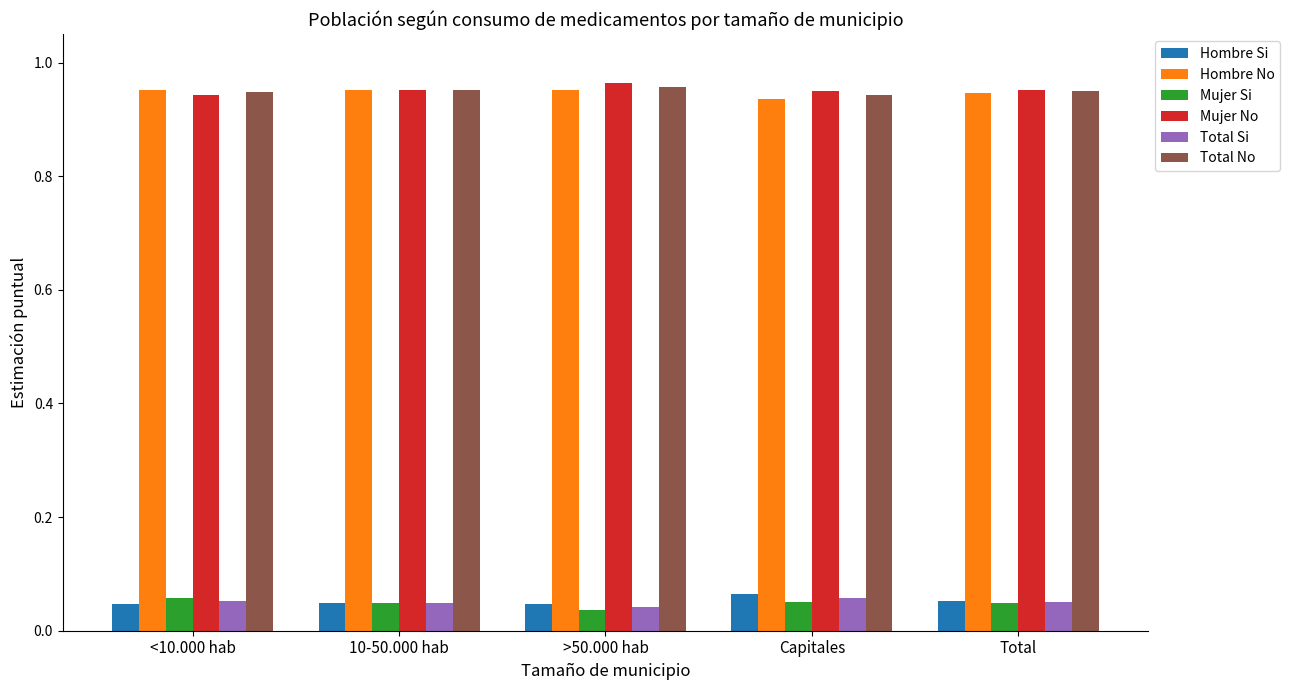

How many Hombre Si values are between 0 and 1?

5